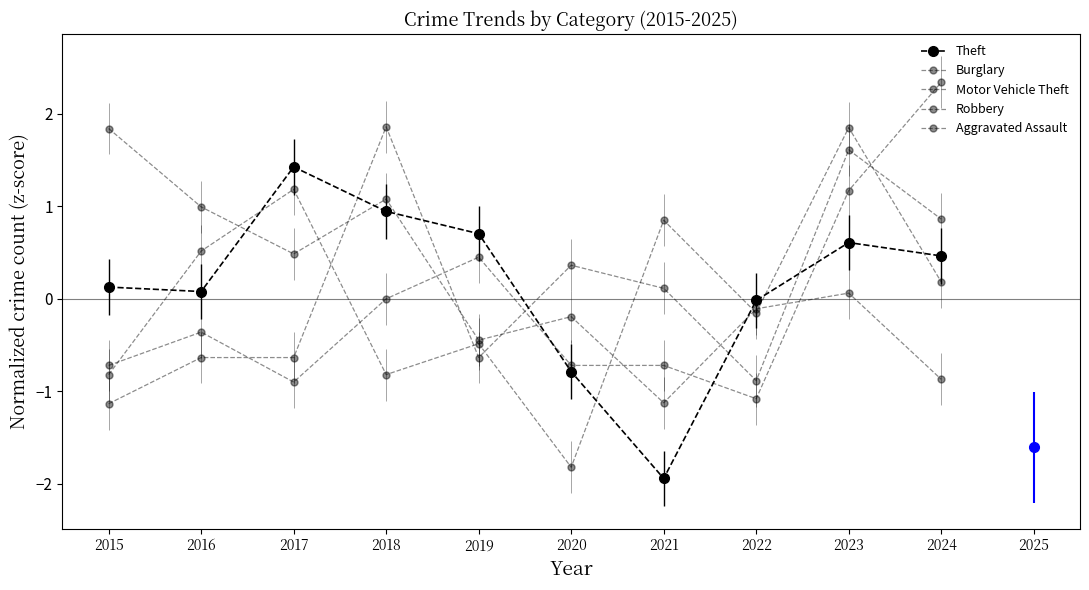

After their last crossing, which series has the higher values: Theft or Aggravated Assault?

Aggravated Assault